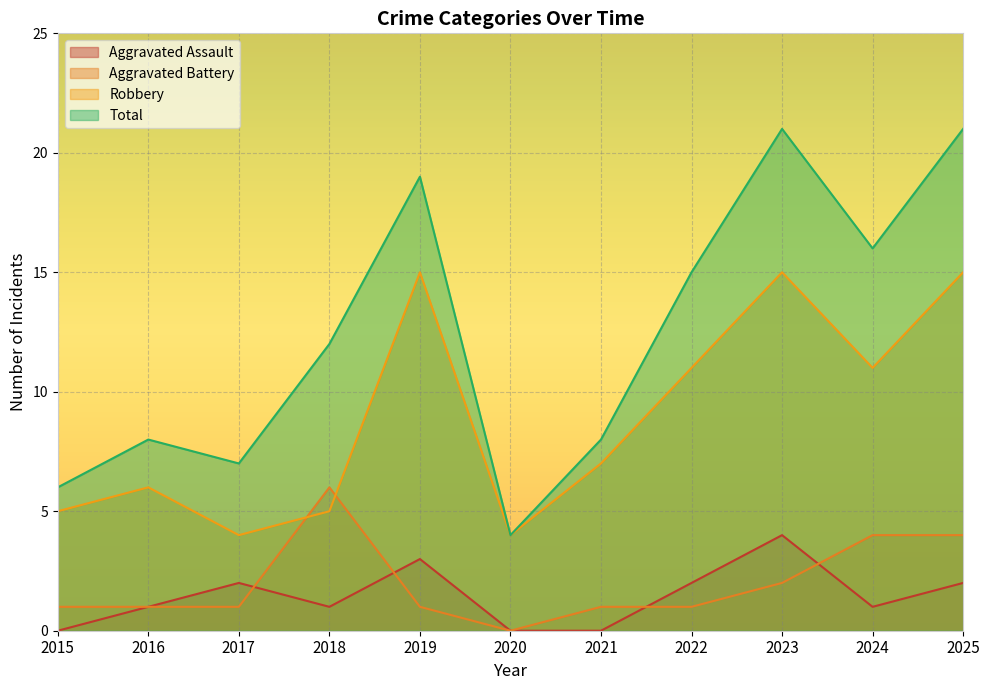

At which label does Aggravated Assault first exceed 1?

2017